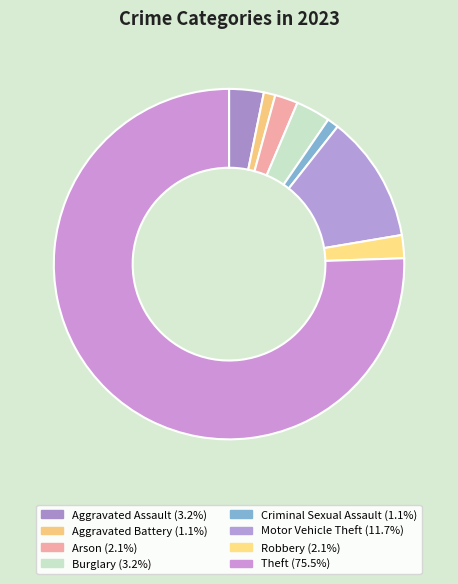

What is the change in value from Aggravated Battery to Robbery?

+1